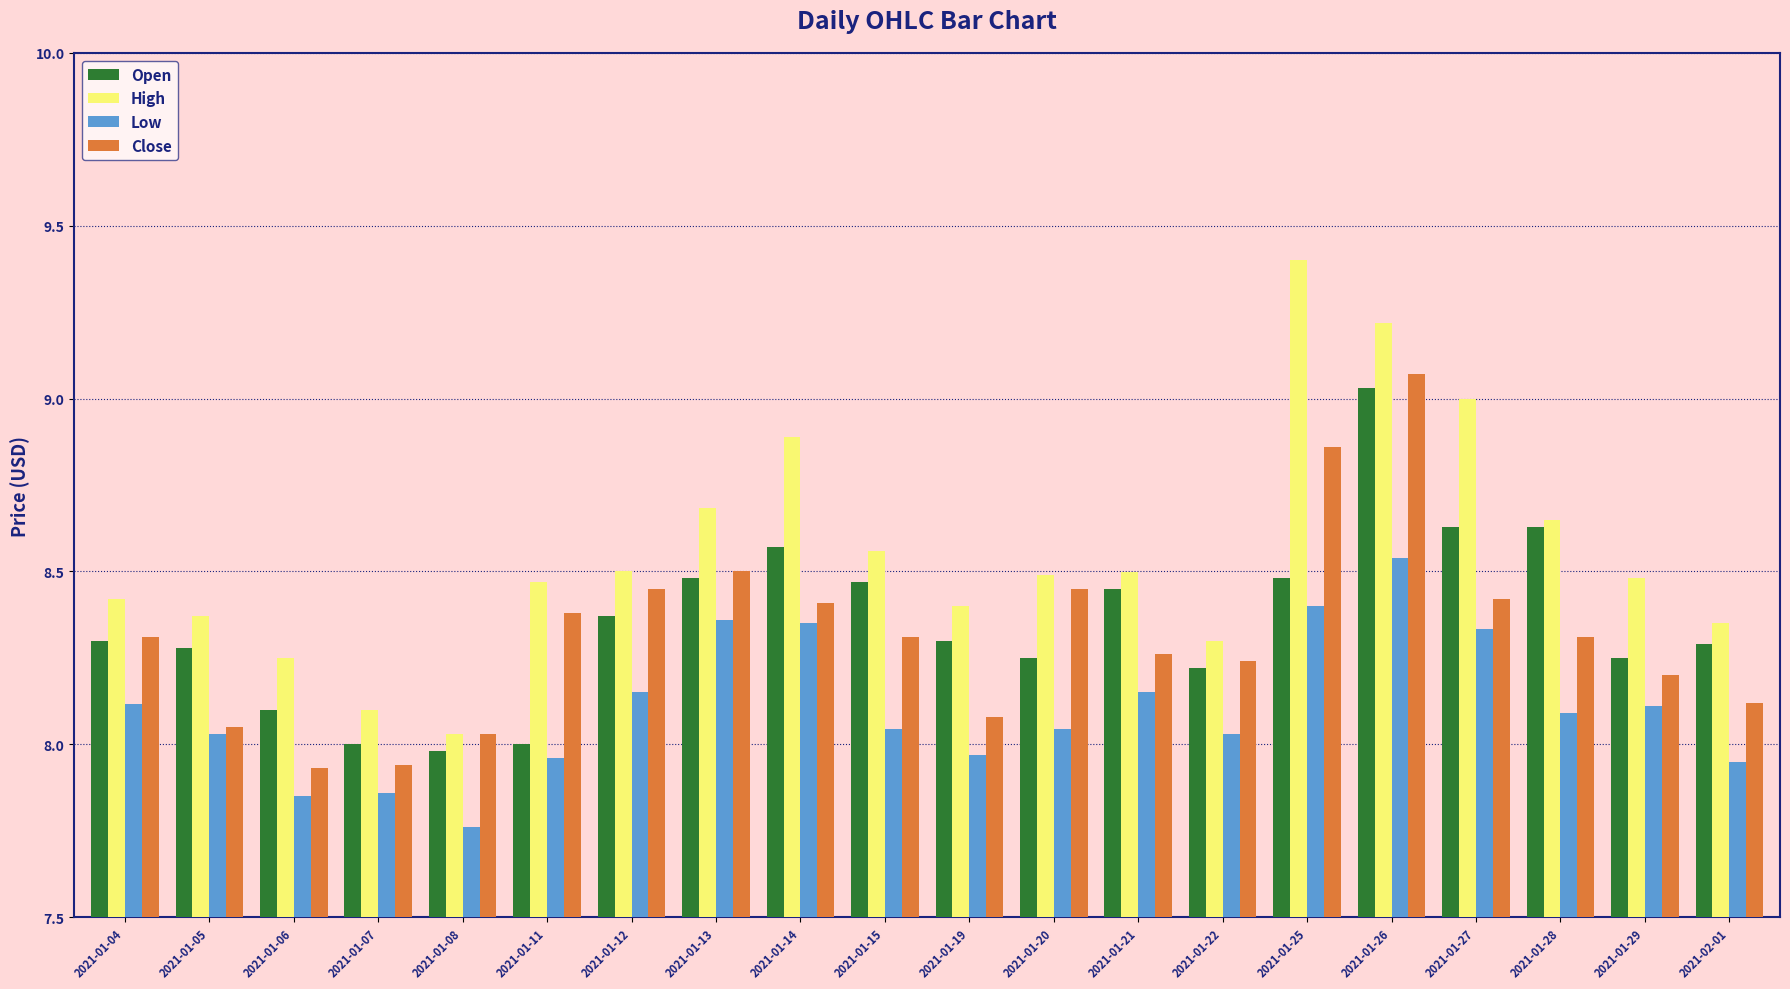

How many categories are shown in the chart?

20